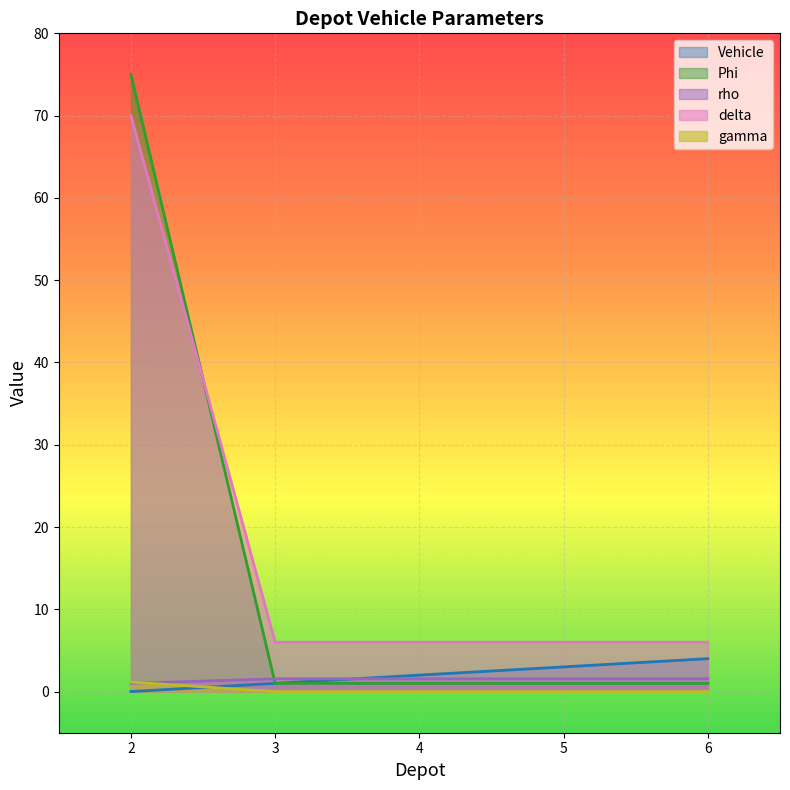

True or false: rho has a value of 1.6 at 5.

True